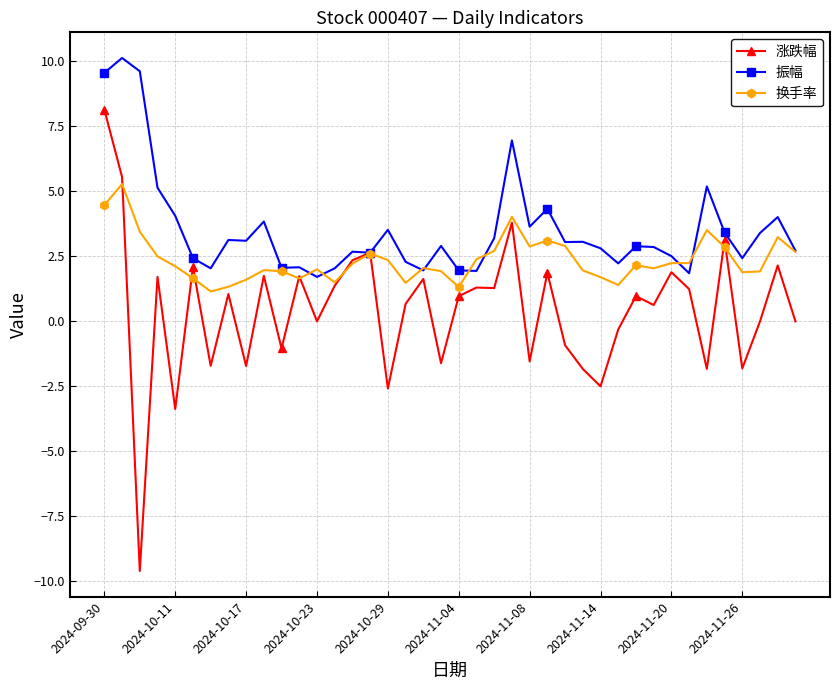

What are all the series names shown in the legend?

涨跌幅, 振幅, 换手率